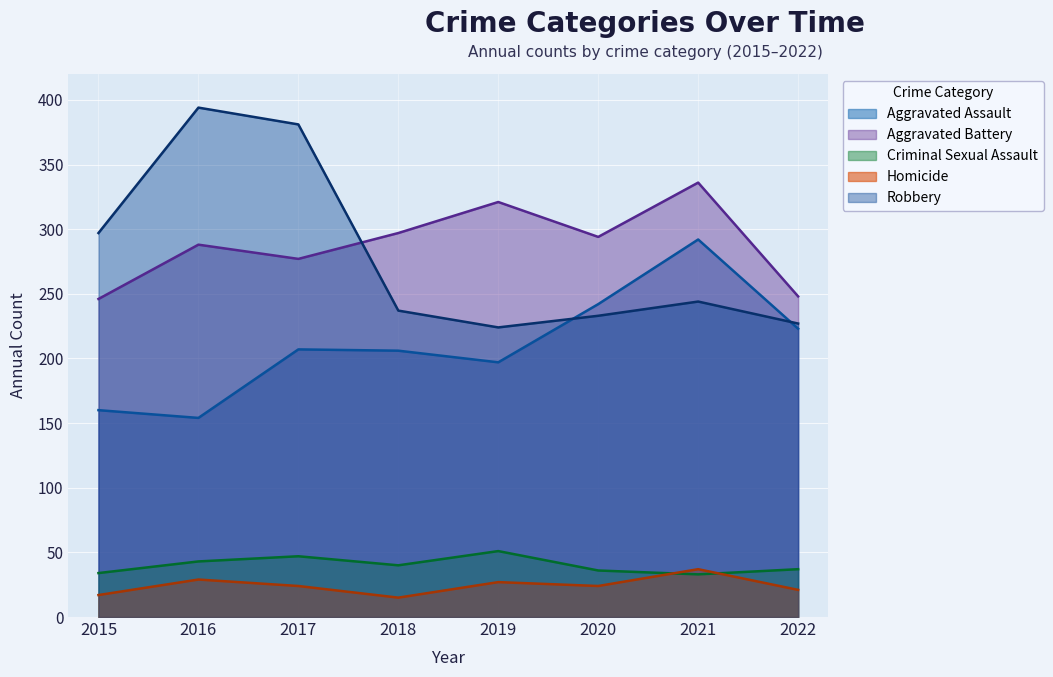

Where is the first local minimum for Homicide?

2018